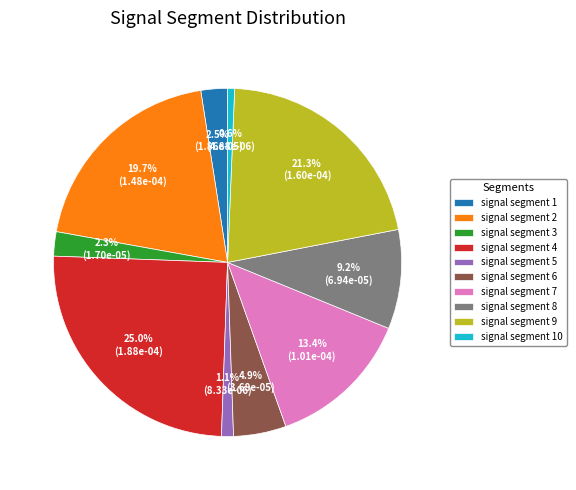

To the nearest percent, what is the average slice percentage?

10%